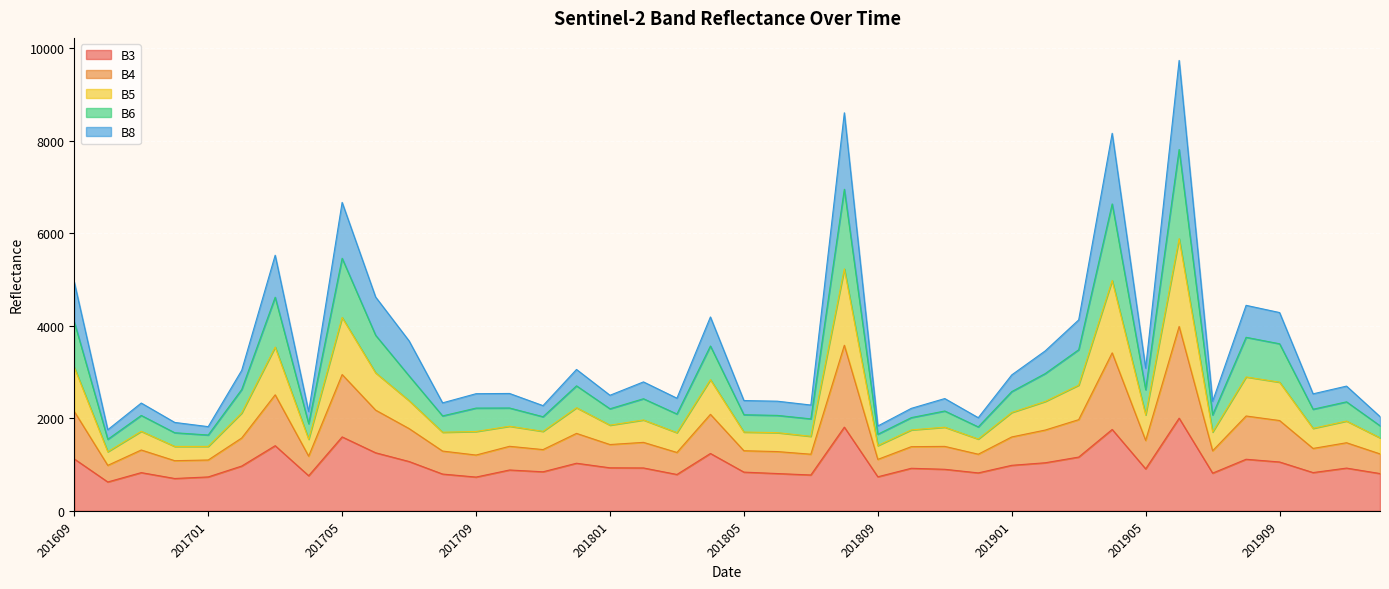

Where is the first local minimum for B3?

201610